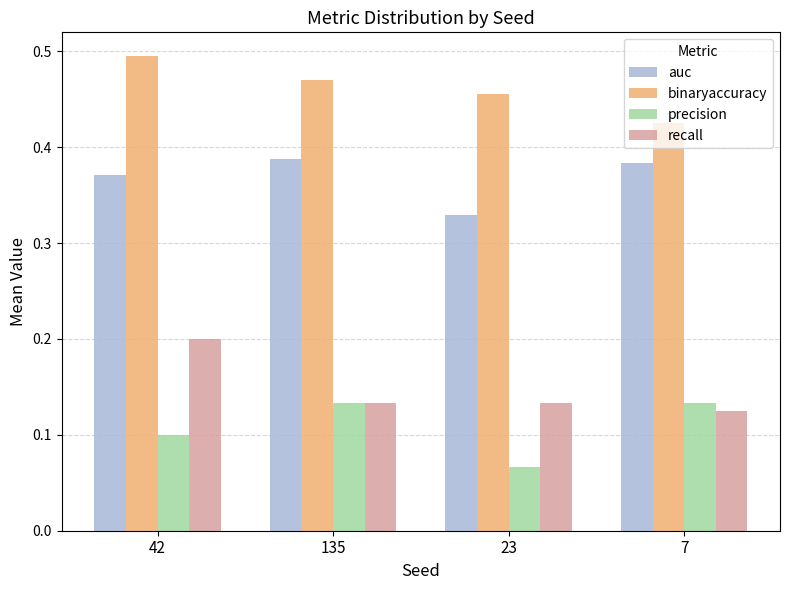

Which series changed the most between 135 and 23?

precision